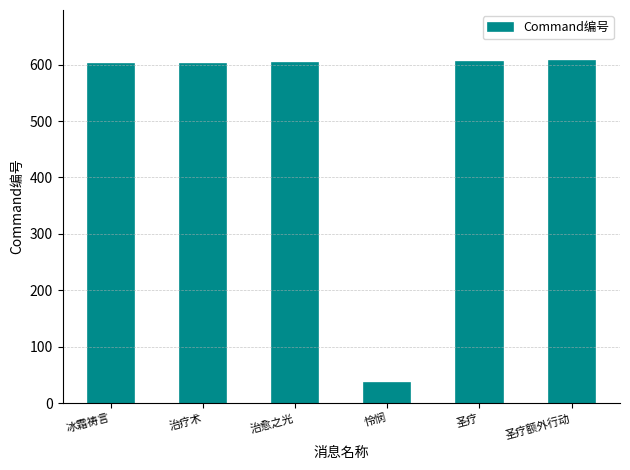

Read the value at 圣疗, to the nearest 50.

600